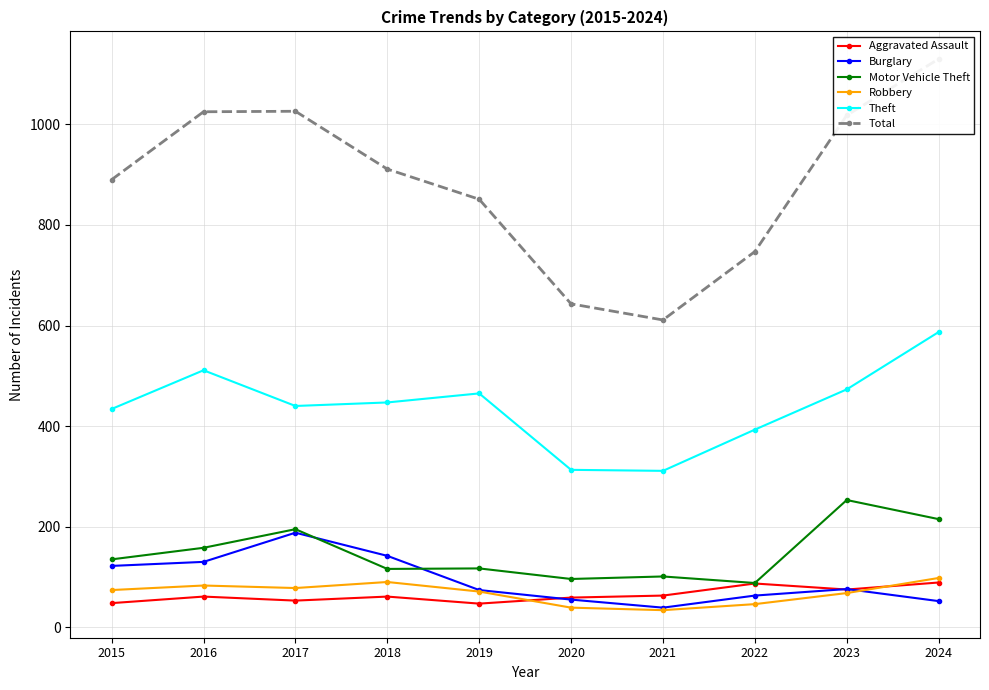

How many interior local peaks does the Motor Vehicle Theft series have?

4